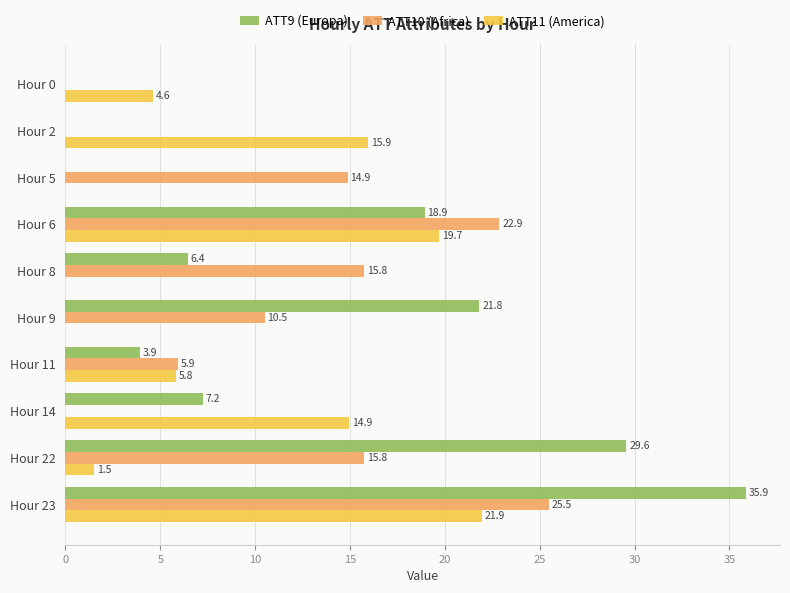

Which series changed the most between Hour 8 and Hour 11?

ATT10 (Africa)